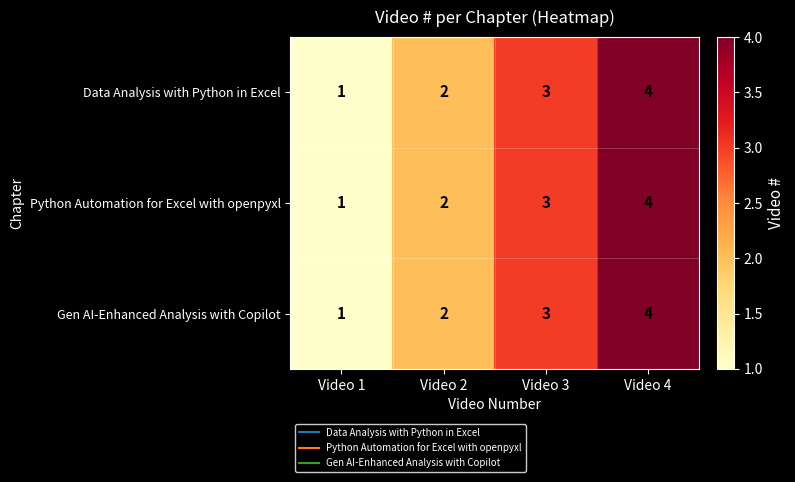

What is the approximate value of Python Automation for Excel with openpyxl at Video 3?

3